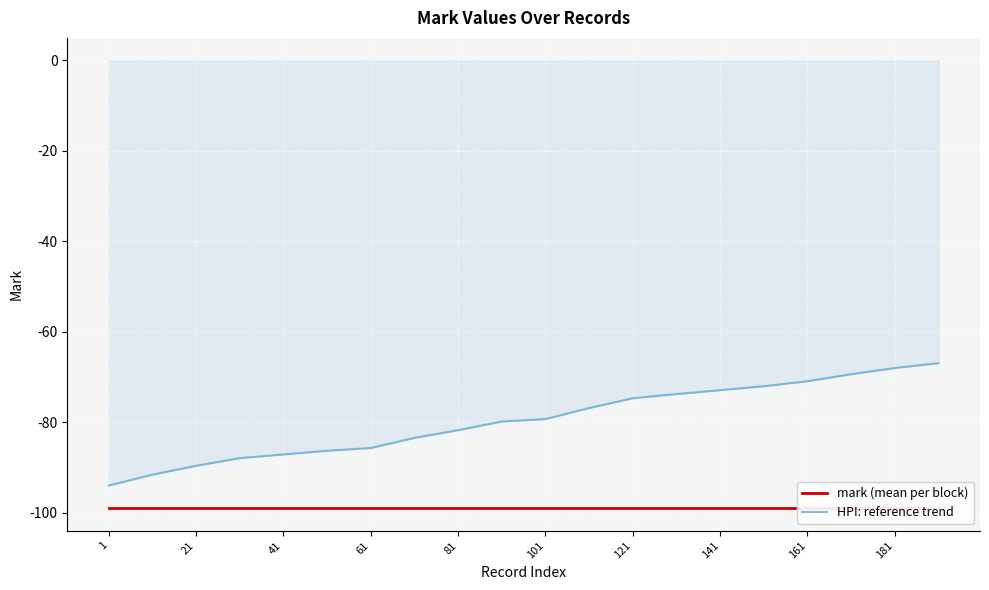

List the series in order of their overall mean, highest first.

HPI: reference trend, mark (mean per block)